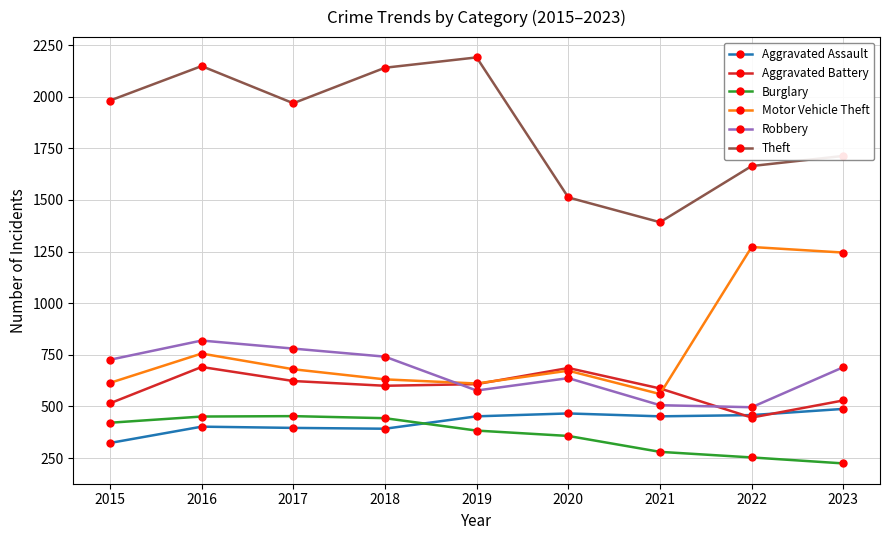

Which category has the highest value across all series?

2019